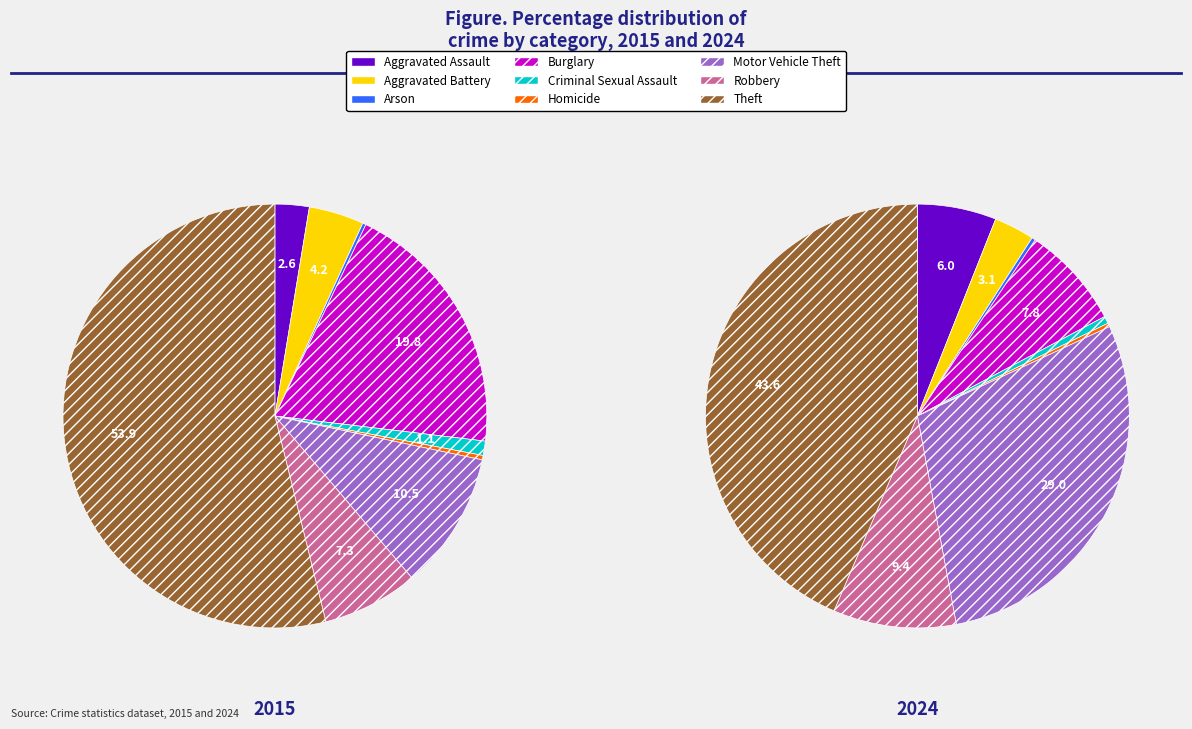

Count the number of slices in the pie.

9